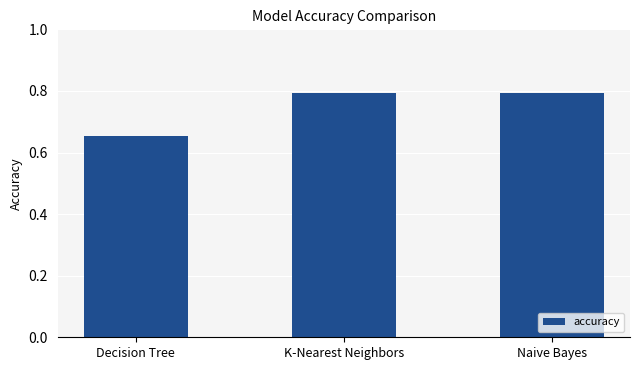

What is the sum of the values at Naive Bayes and K-Nearest Neighbors?

1.6